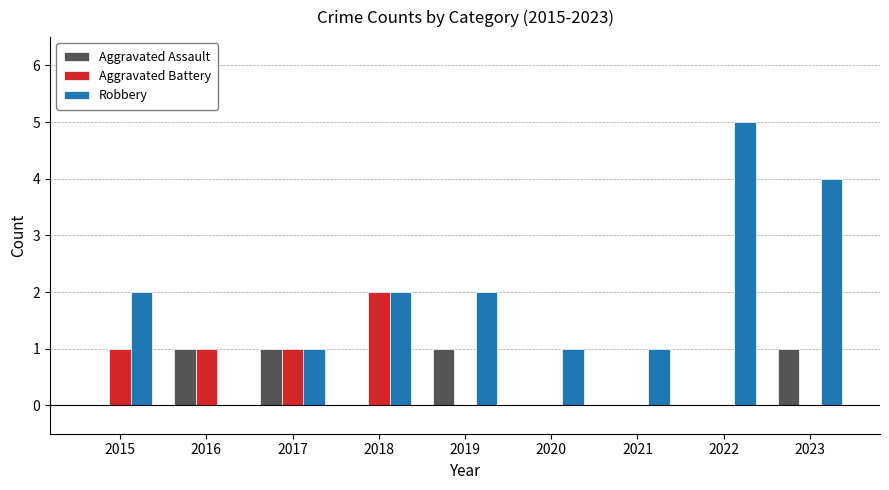

How many values in Robbery are above zero?

8